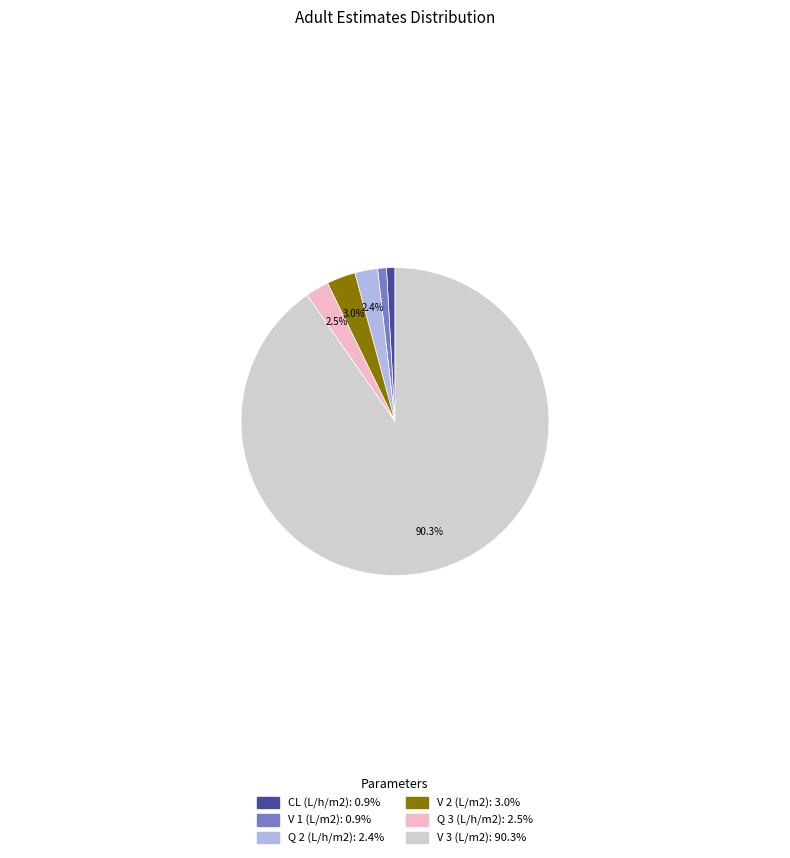

What portion of the pie excludes Q 3 (L/h/m2)?

97.5%